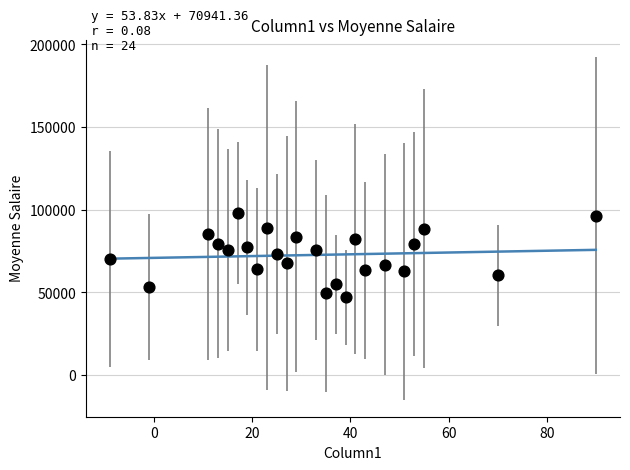

What is the range of X values (max minus min)?

99.0